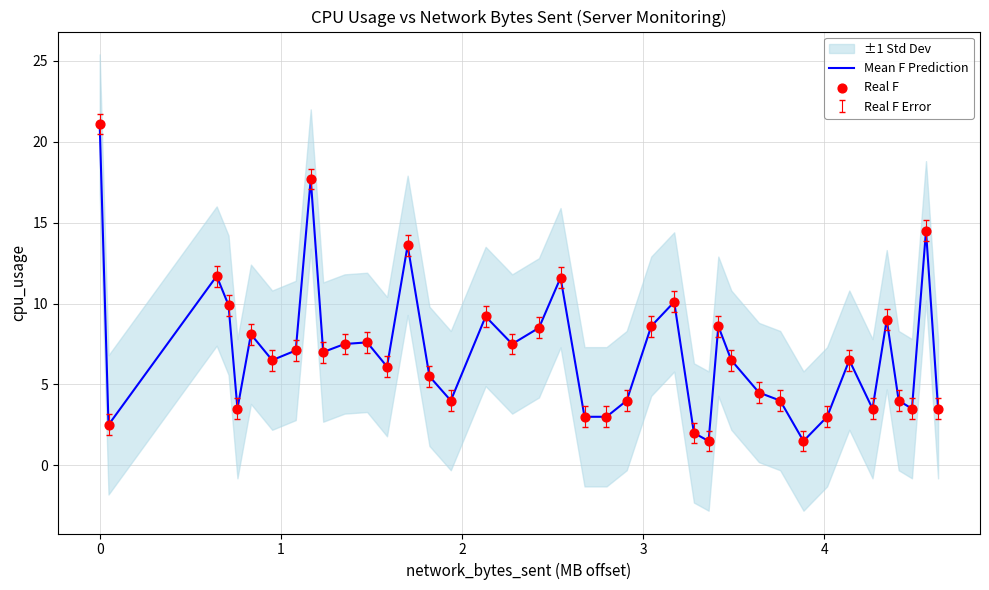

What is the lowest value of the Mean F Prediction series?

1.5